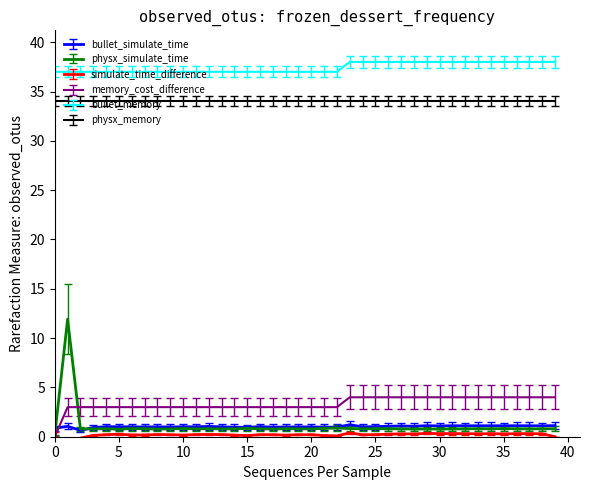

Does the chart have visible grid lines?

No